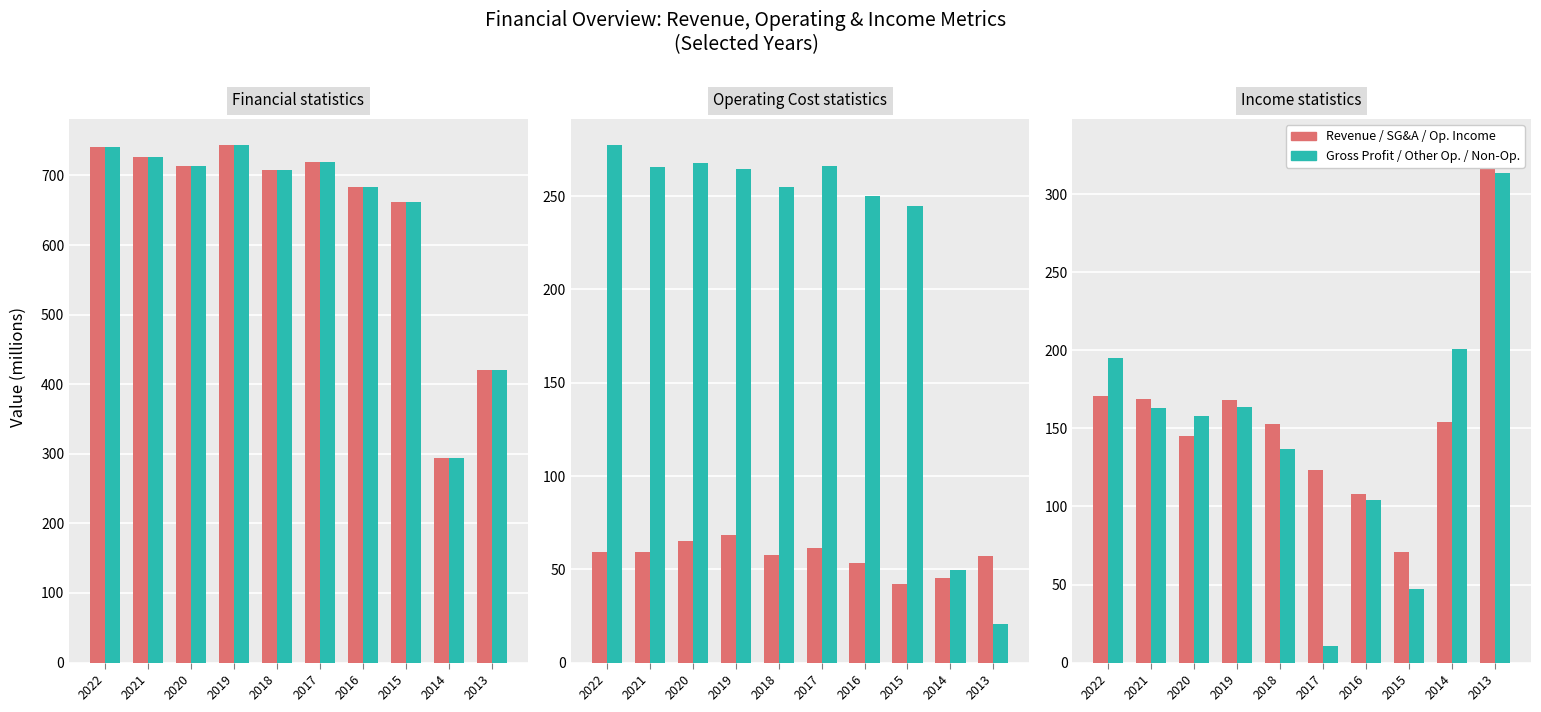

Which category has the lowest value in the Other Op. Income/Exp series?

2013